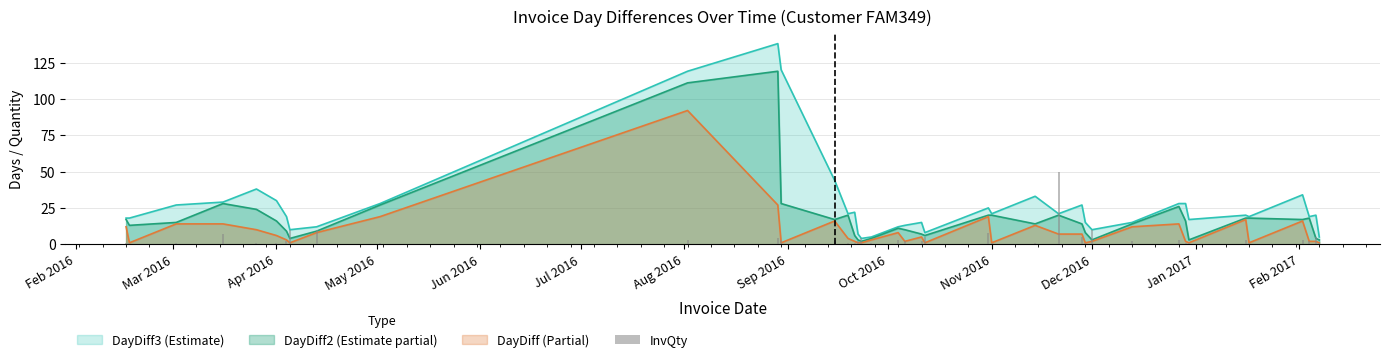

Does the chart contain any negative values?

No